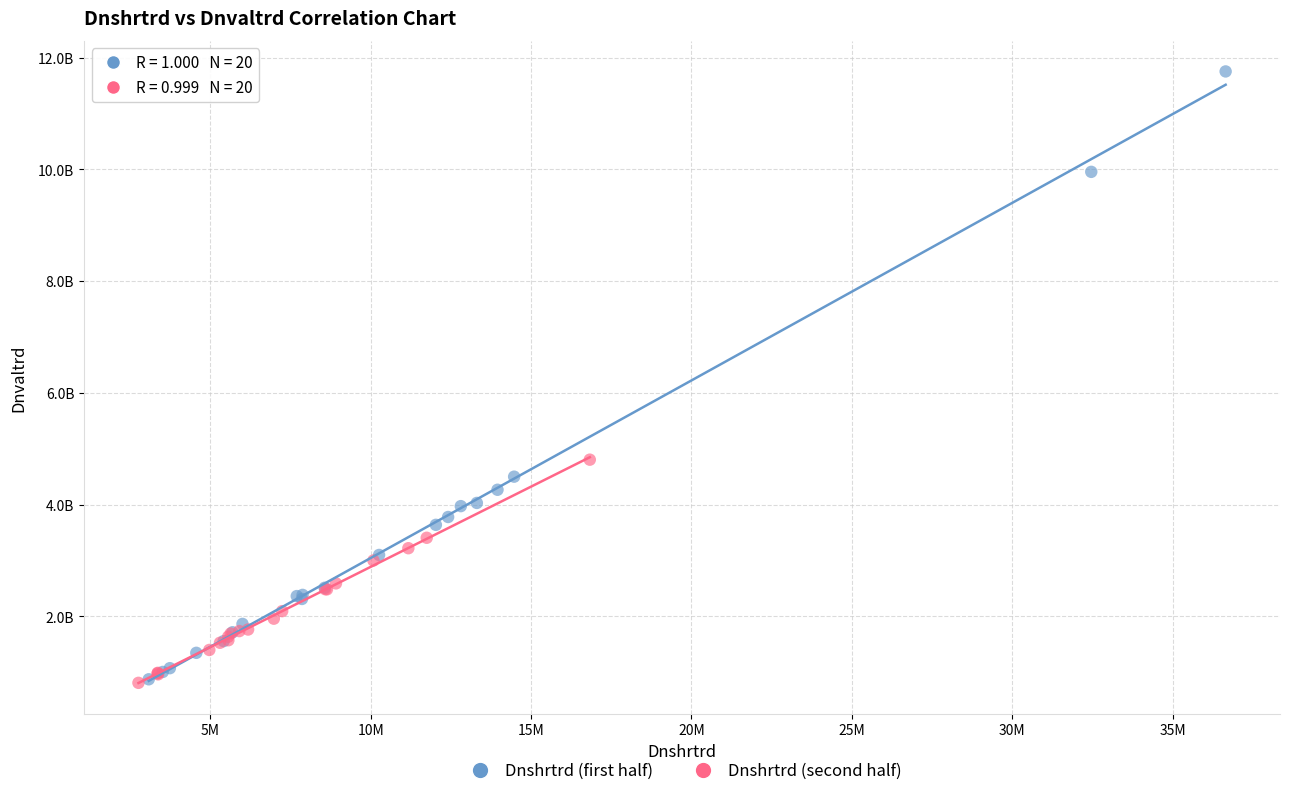

Which series contains the highest Y value?

Dnshrtrd (first half)